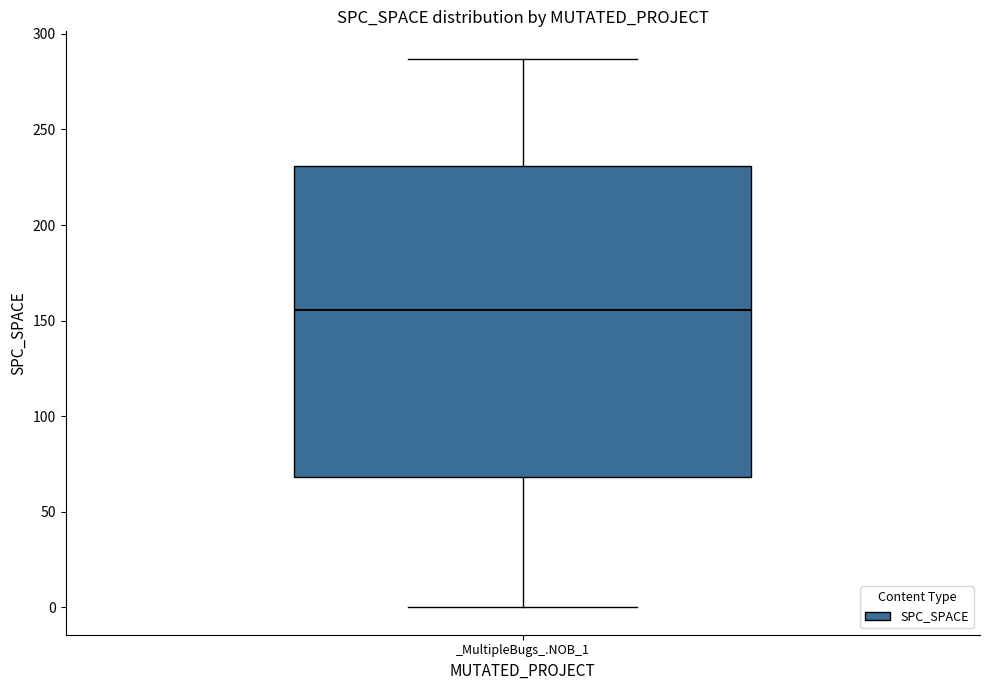

Where is the lower edge of the box for _MultipleBugs_.NOB_1 on the y-axis? The values are not printed on the chart, so give them approximately, as read against the axis.

70